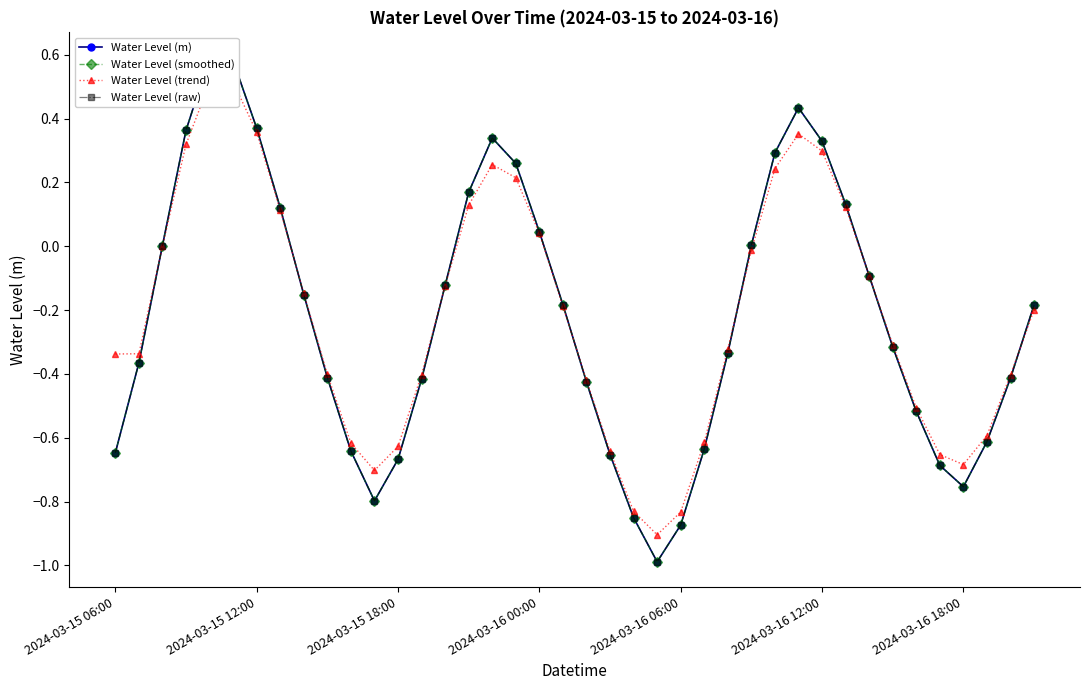

What is the total value across all series at 2024-03-16 12:00?

1.3